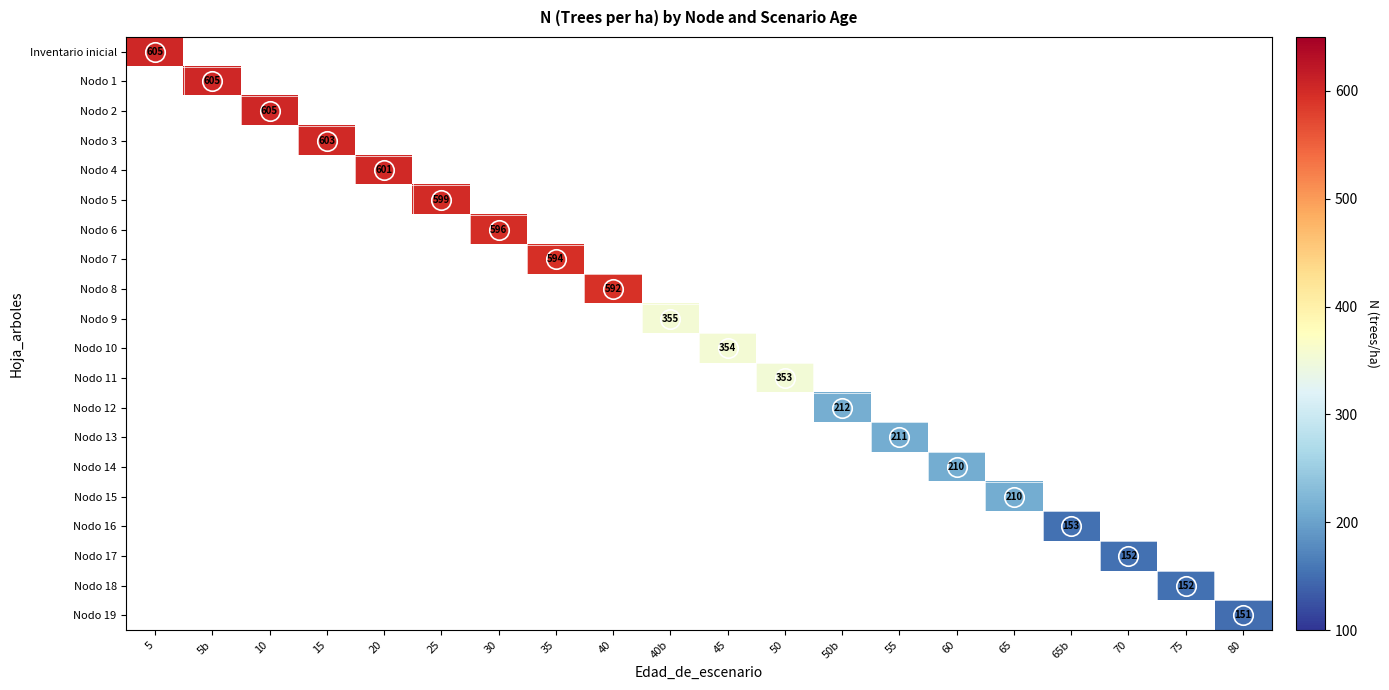

At how many categories does at least one series exceed 338?

12